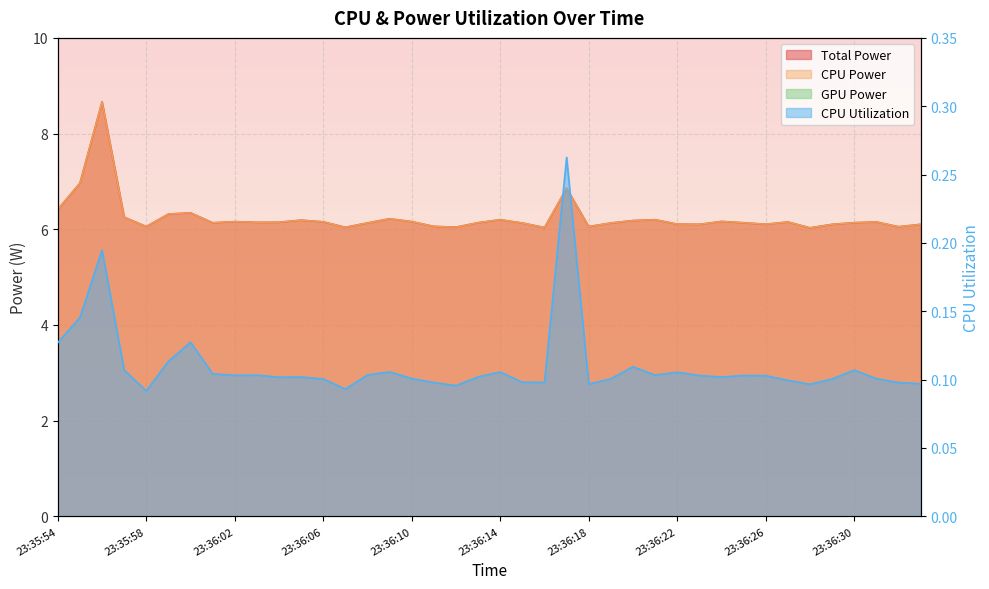

Rank the series by their maximum value, from highest to lowest.

Total Power, CPU Power, CPU Utilization